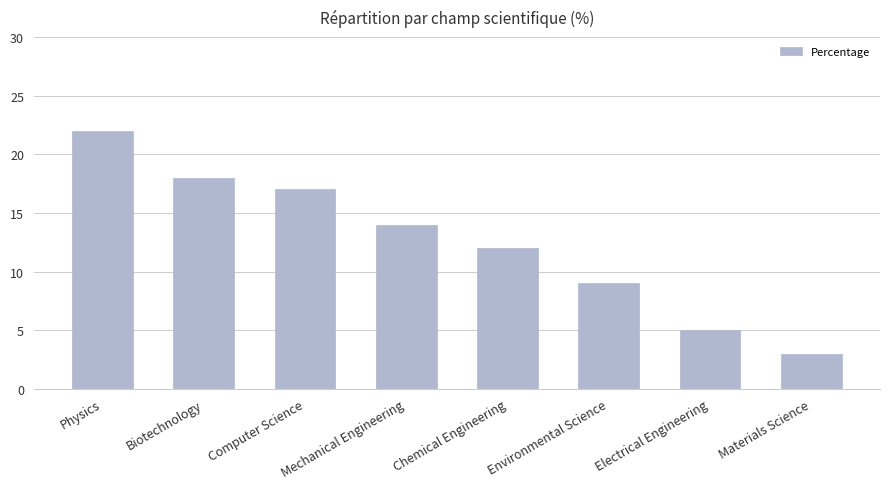

What is the value of the 3rd bar from the left?

17